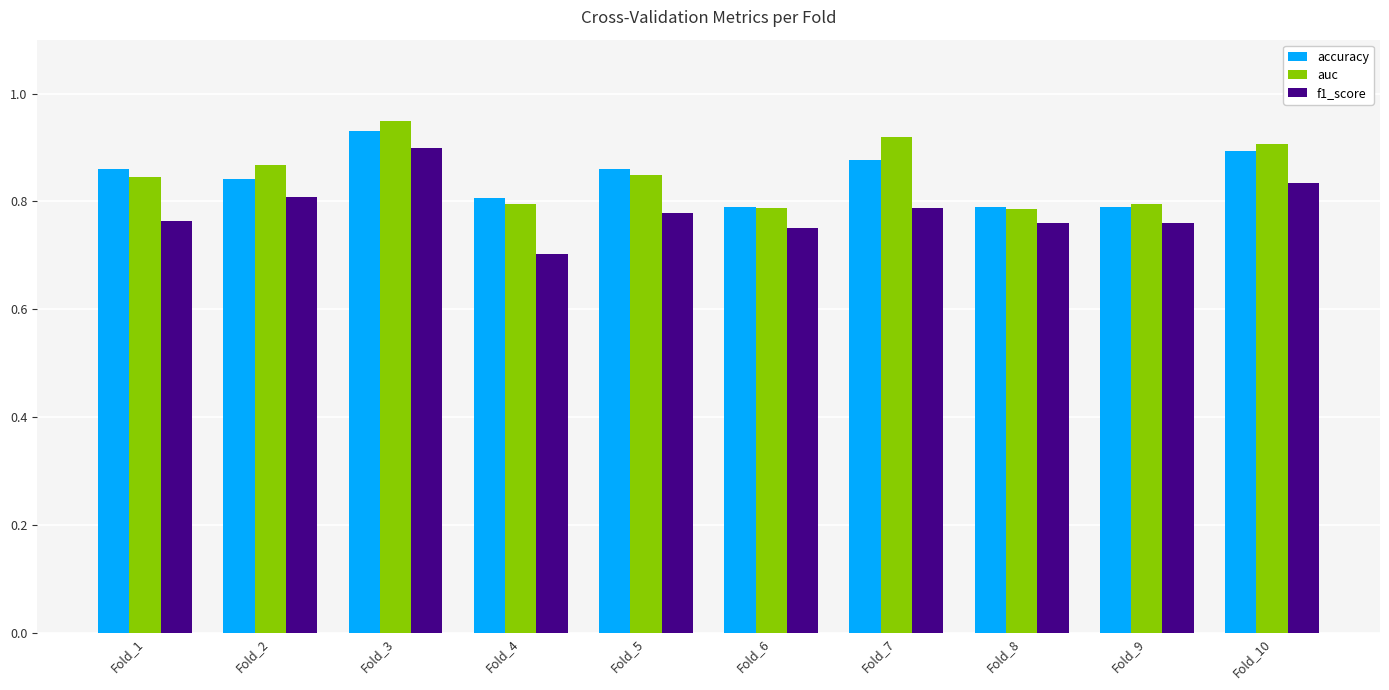

How many groups of bars are there?

10